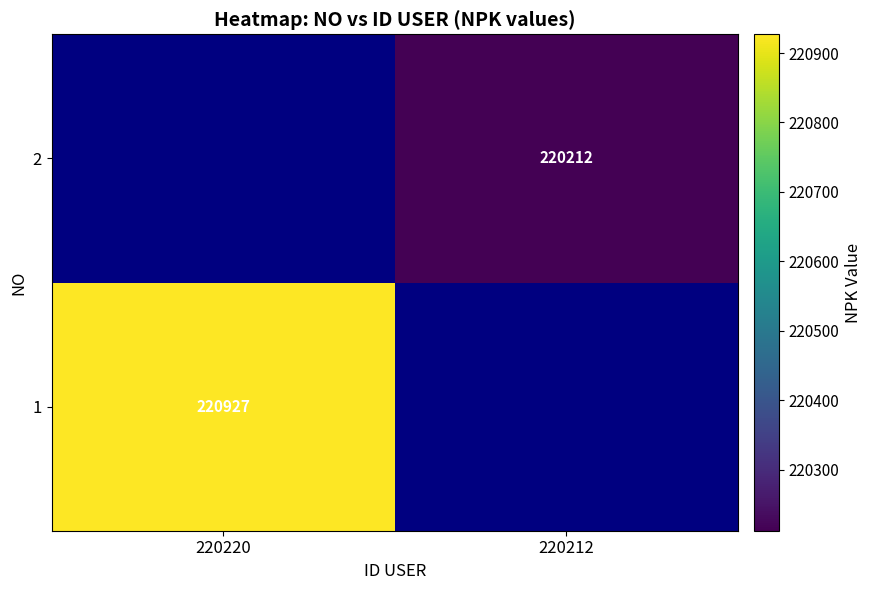

The 1 series shows 220927 at 220220. True or false?

True